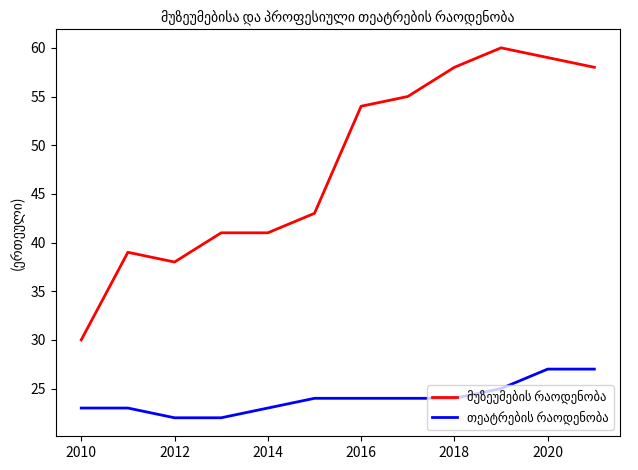

What is the minimum value shown in the chart?

22